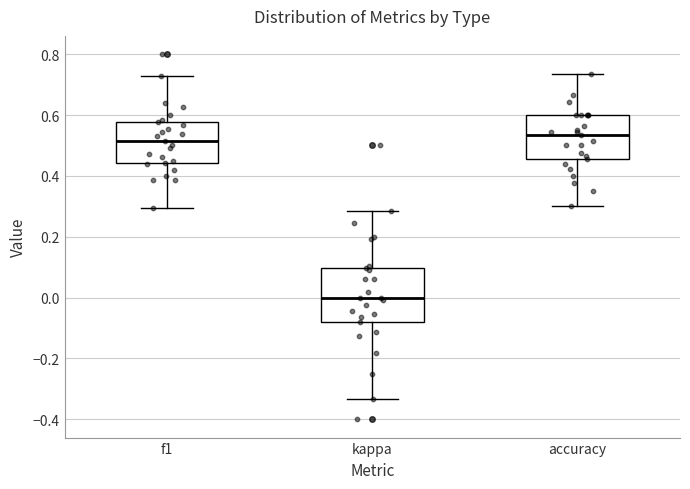

Reading left to right, read every box against the y-axis: the position of its median line, the range the box covers, and the ends of its whiskers. The values are not printed on the chart, so give them approximately, as read against the axis.

f1: median 0.52, box 0.44 to 0.58, whiskers 0.30 to 0.72
kappa: median 0.00, box -0.08 to 0.10, whiskers -0.34 to 0.28
accuracy: median 0.54, box 0.46 to 0.60, whiskers 0.30 to 0.74